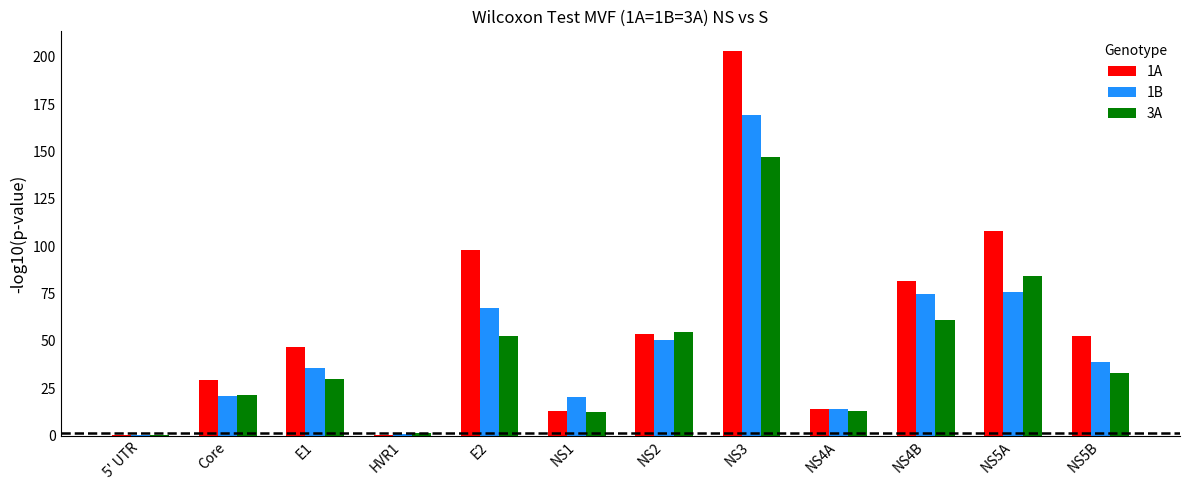

Between E1 and HVR1, which series saw the biggest shift?

1A